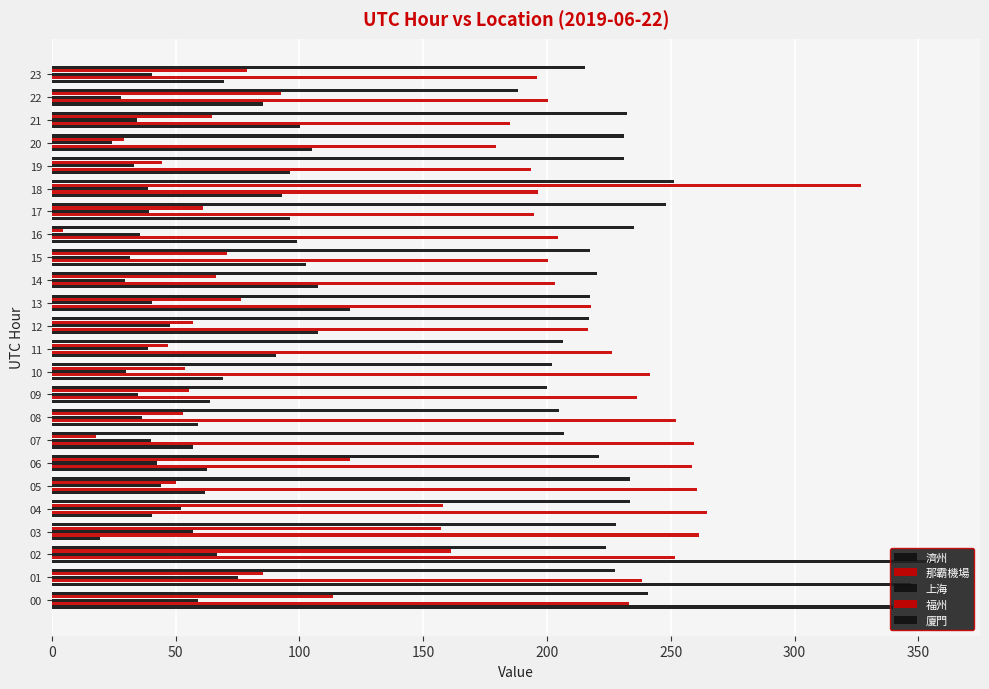

What position from the left is 11?

12